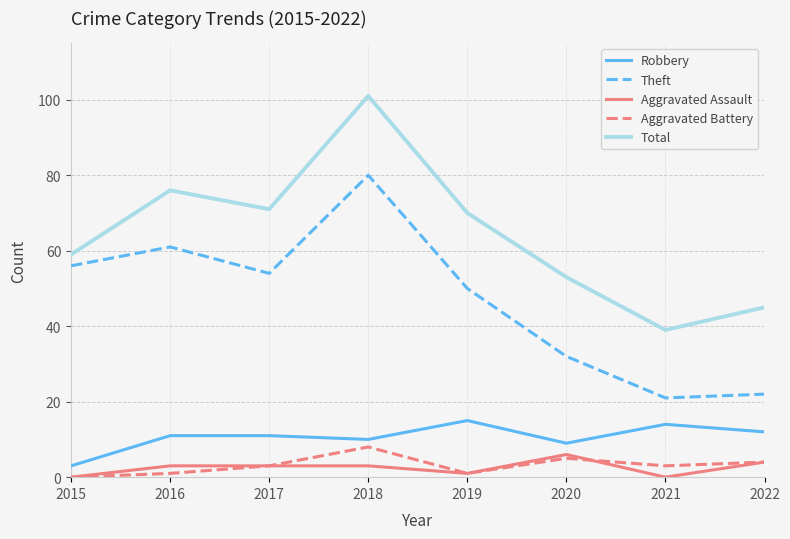

Count the Aggravated Assault values in the range 1 to 4.

5